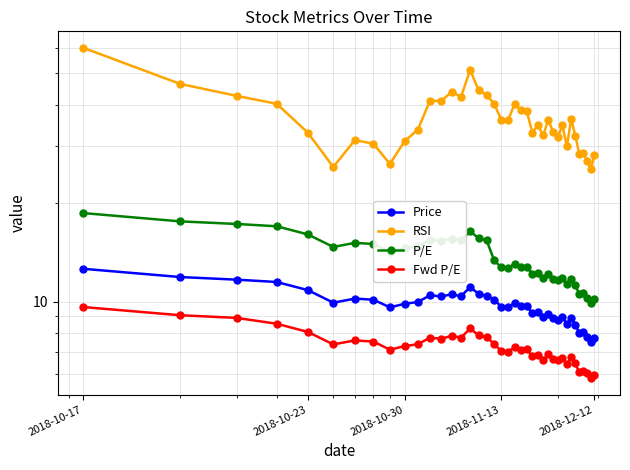

What is the smallest value displayed?

5.8